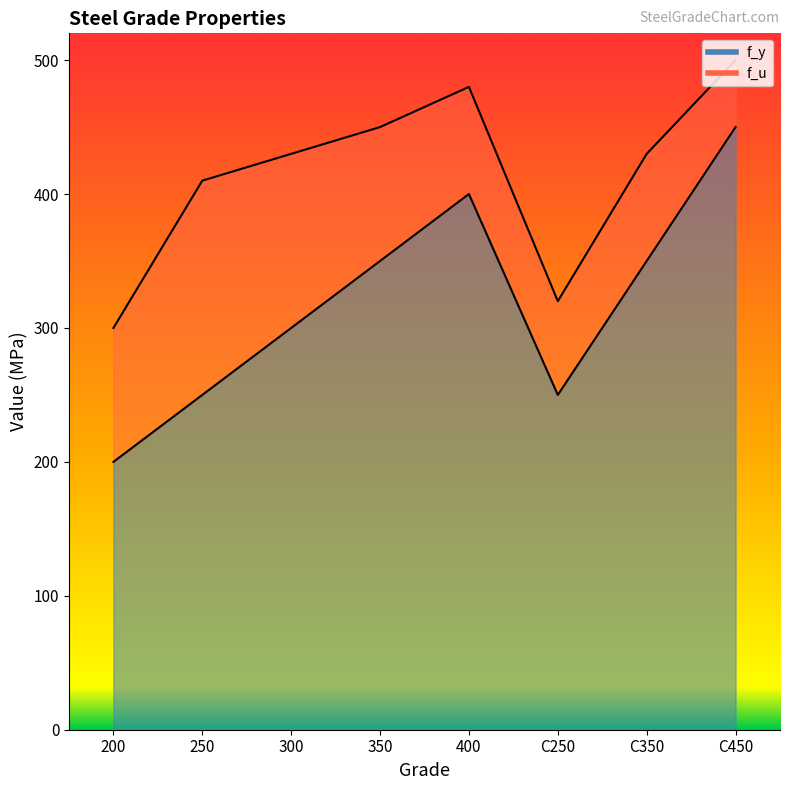

Does the chart have visible grid lines?

No